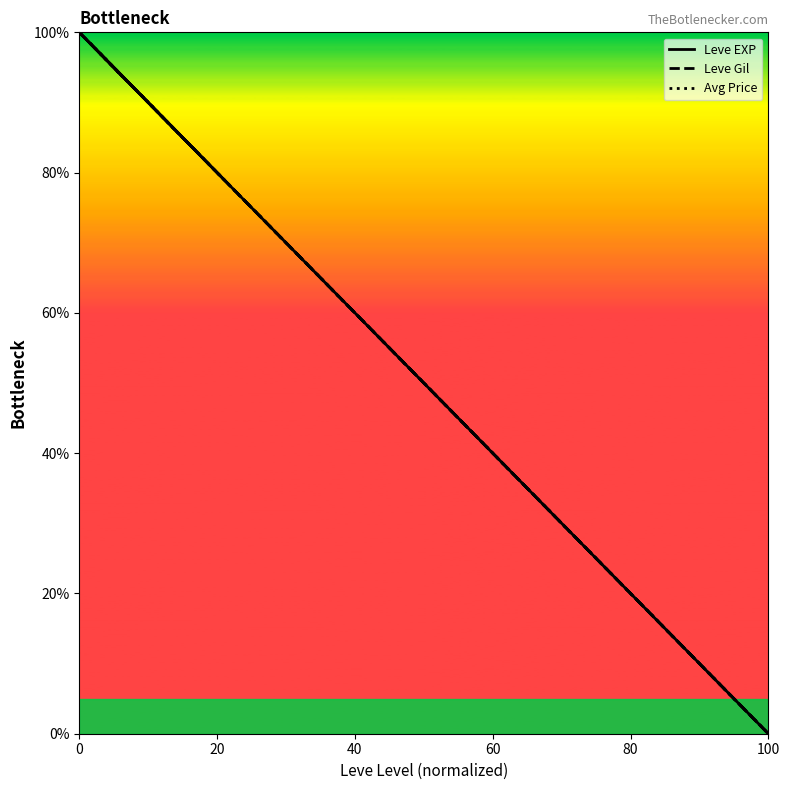

What is the maximum value for Leve Gil?

100.0